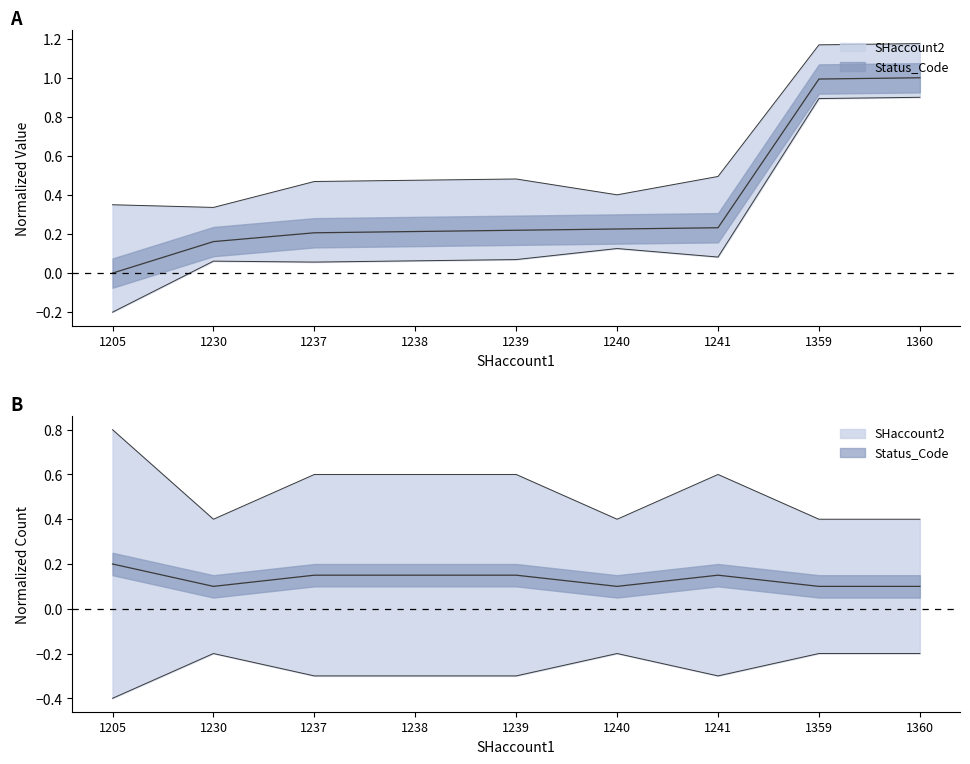

What is the sum of all values?

3.3